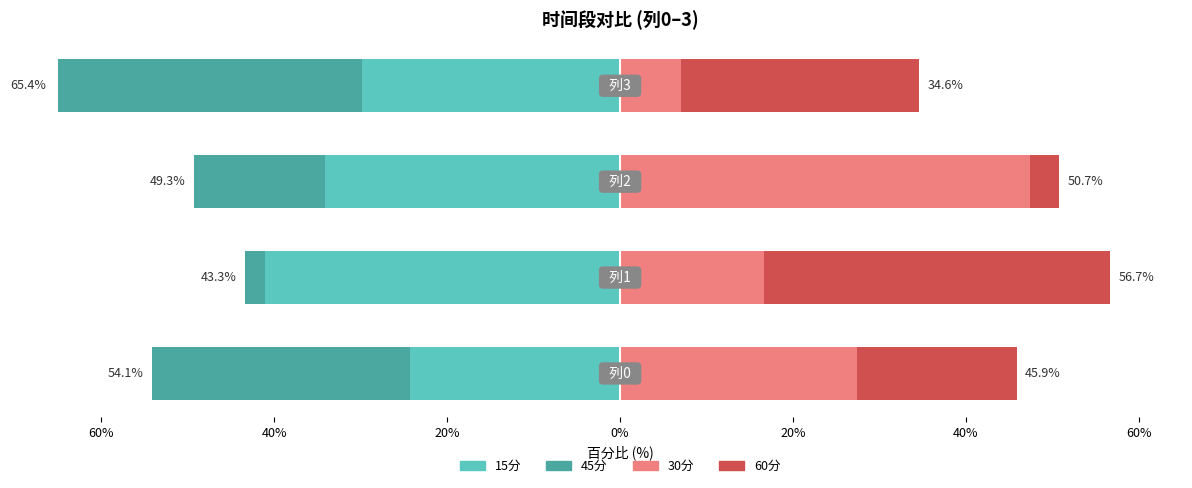

Reading left to right, extract all data points from this chart.

15分: 80%=-24.3	60%=-41.0	40%=-34.2	20%=-29.9
45分: 80%=-29.8	60%=-2.3	40%=-15.1	20%=-35.5
30分: 80%=27.4	60%=16.6	40%=47.4	20%=7.1
60分: 80%=18.5	60%=40.0	40%=3.3	20%=27.5